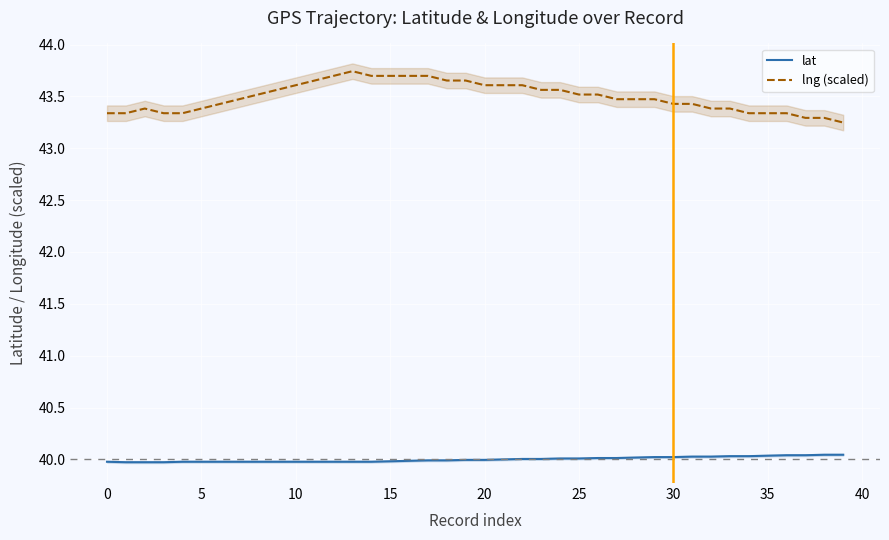

The value of lat at 15 is 40.0. True or false?

True